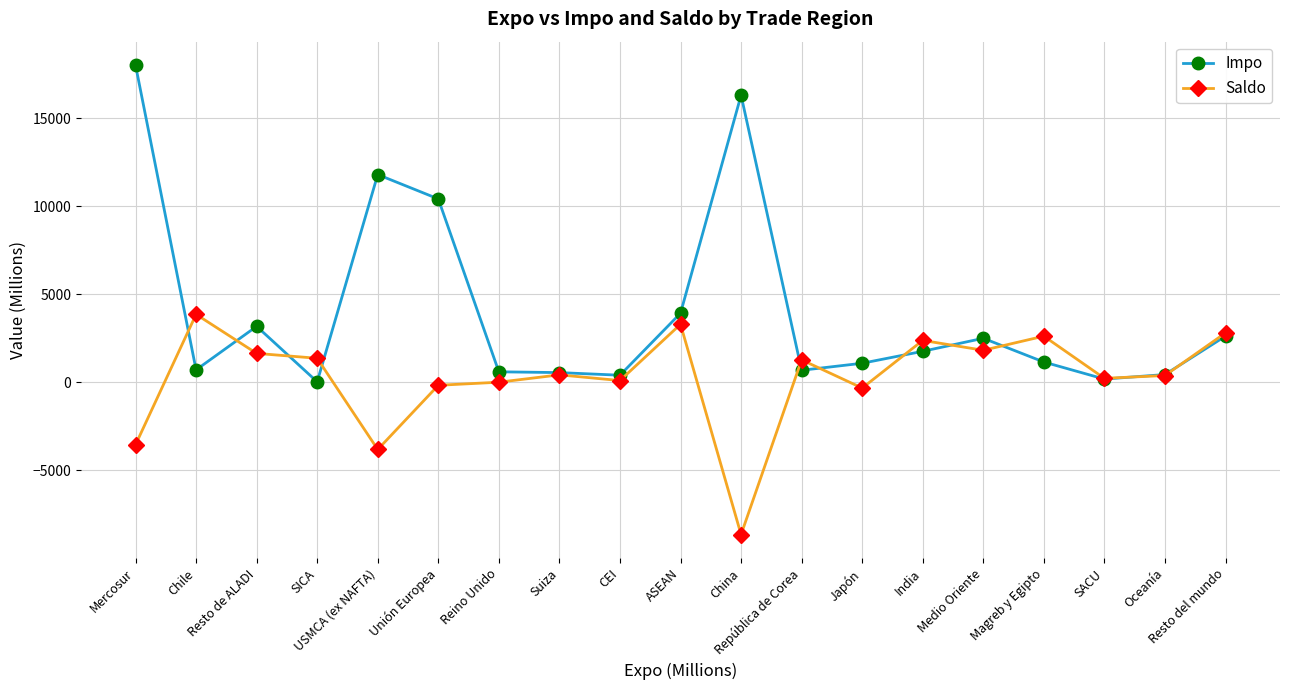

The Impo series shows 1088 at Japón. True or false?

True